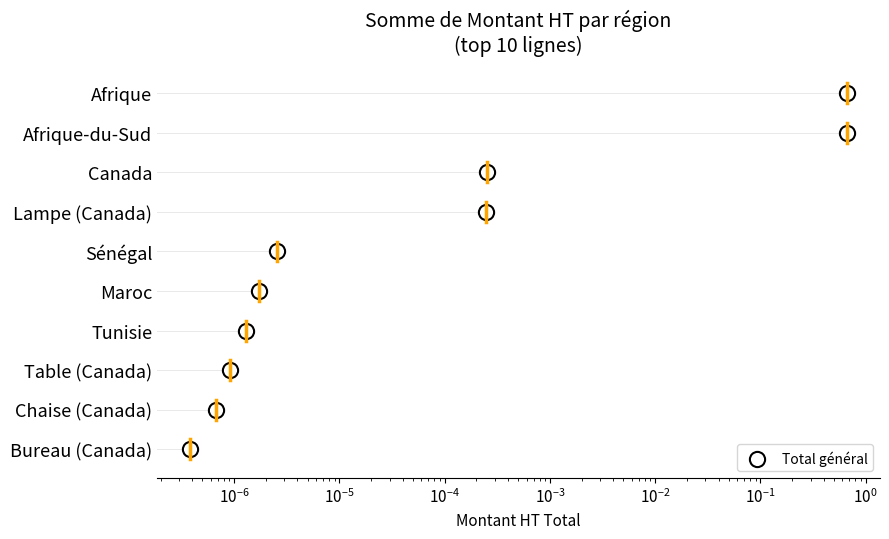

What is the change in value from $\mathdefault{10^{-4}}$ to $\mathdefault{10^{0}}$?

+4